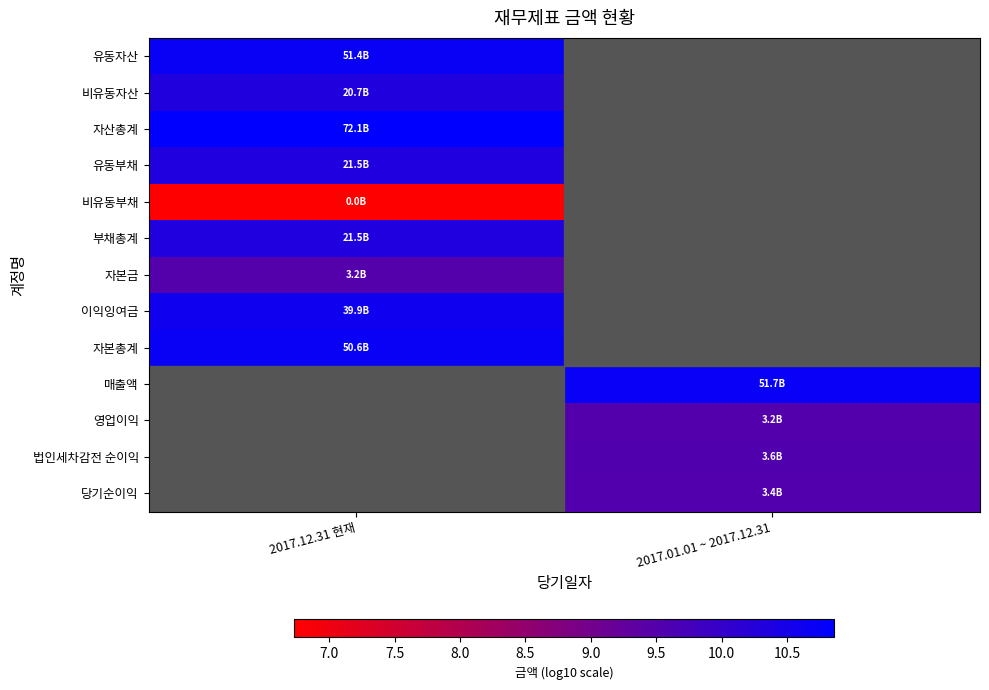

What is the highest value of the 이익잉여금 series?

10.6